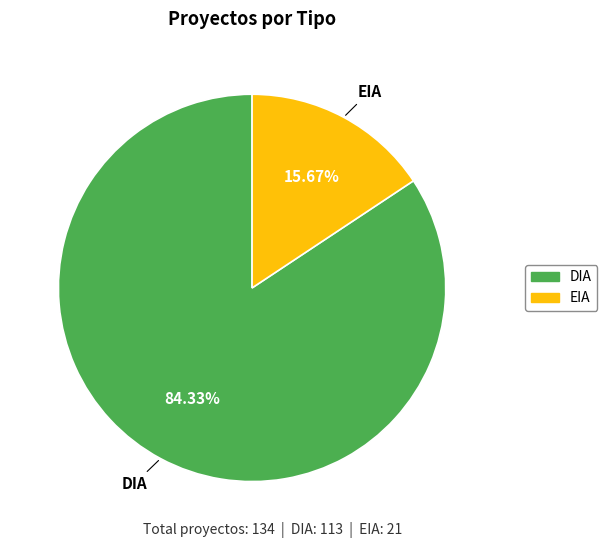

Which category has the smallest portion of the pie?

EIA